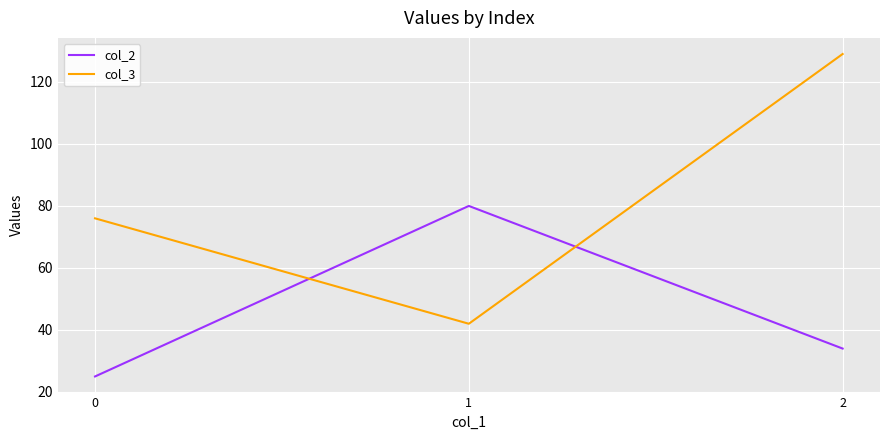

Reading right to left, what are all the values shown in this chart?

col_2: 2=34	1=80	0=25
col_3: 2=129	1=42	0=76